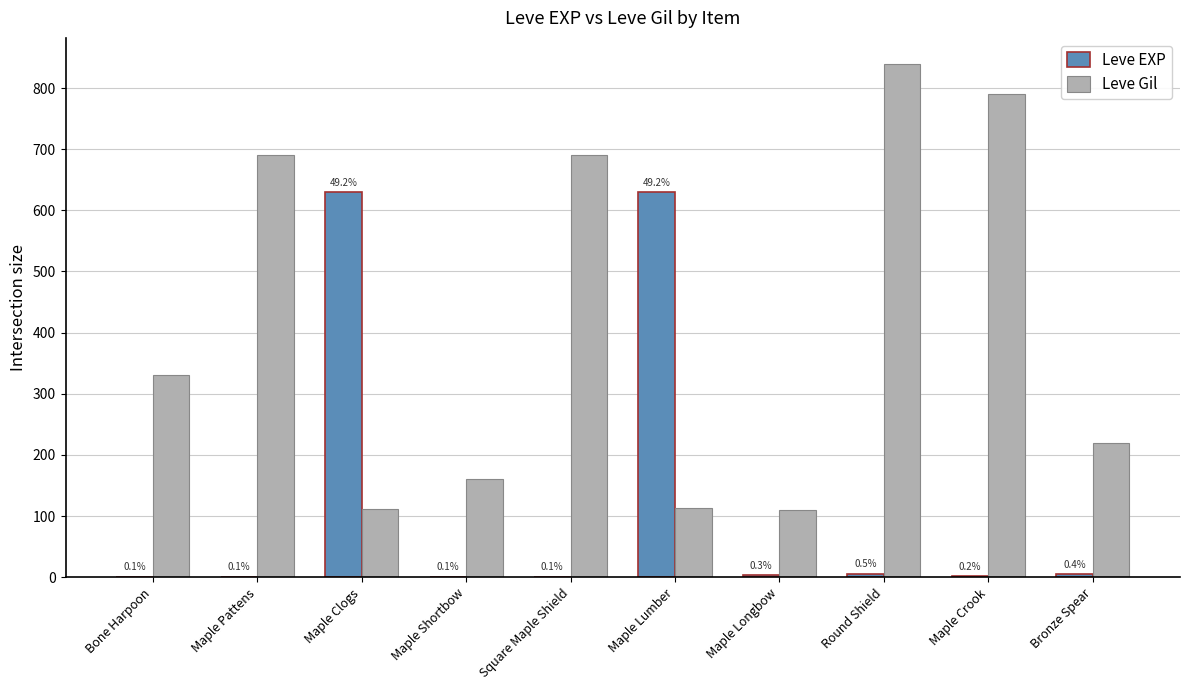

The value of Leve Gil at Maple Pattens is 1144. True or false?

False